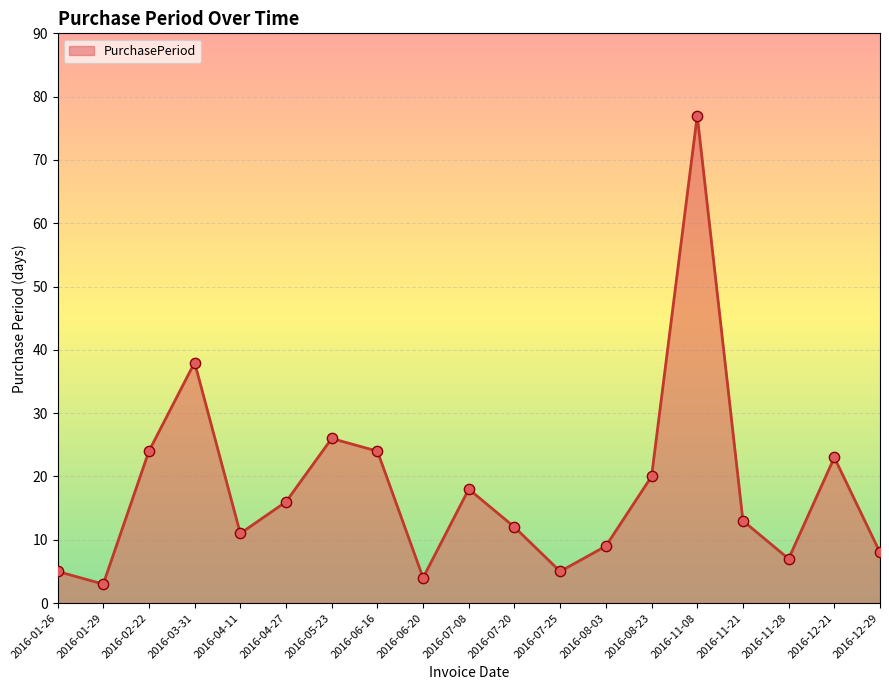

What is the change in value from 2016-06-16 to 2016-06-20?

-20